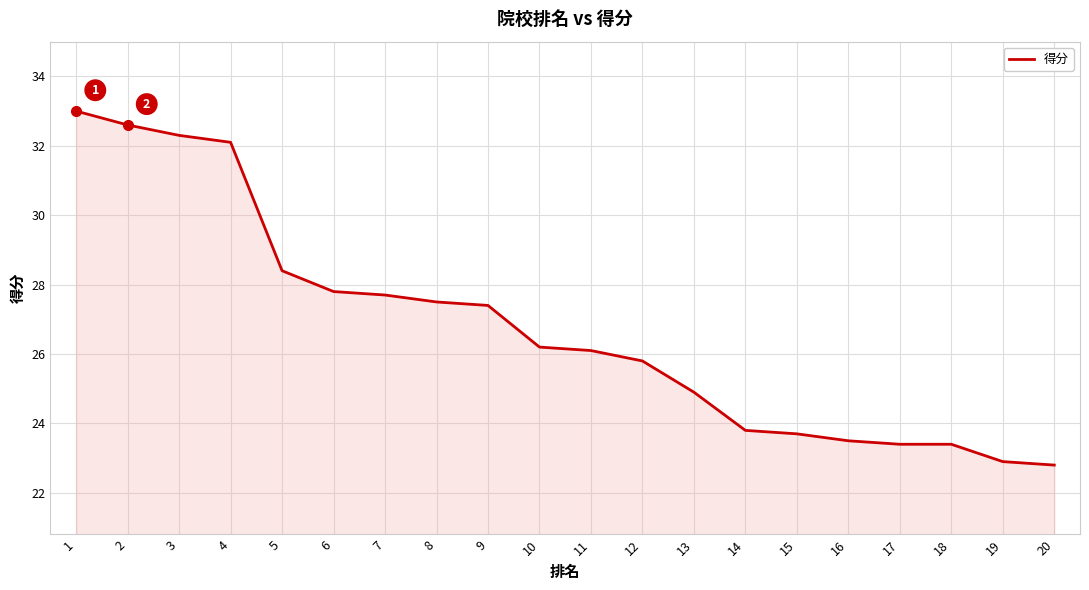

Is it true that the value at 14 is 23.8?

True